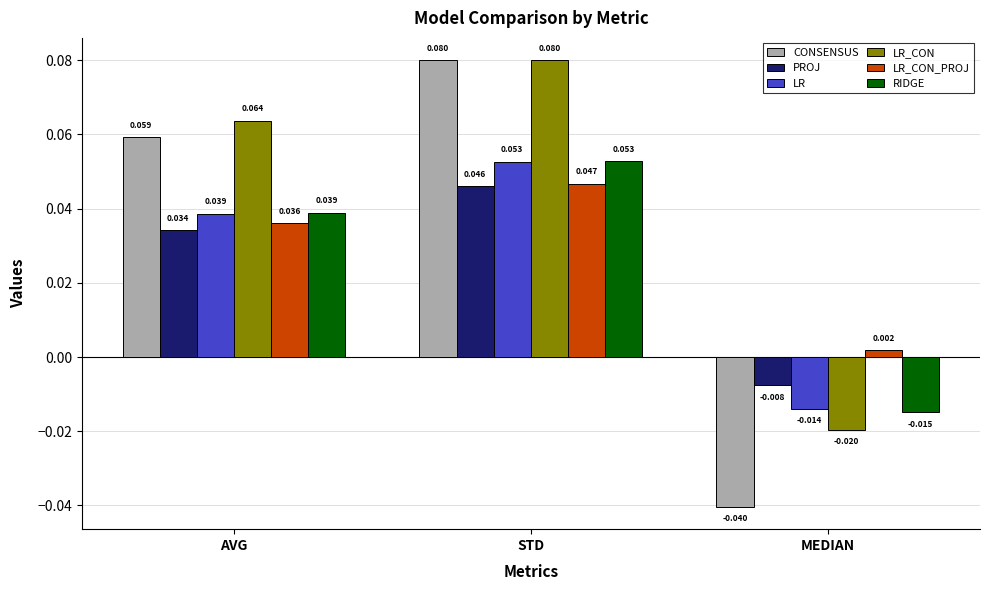

At which label does PROJ reach its peak?

STD